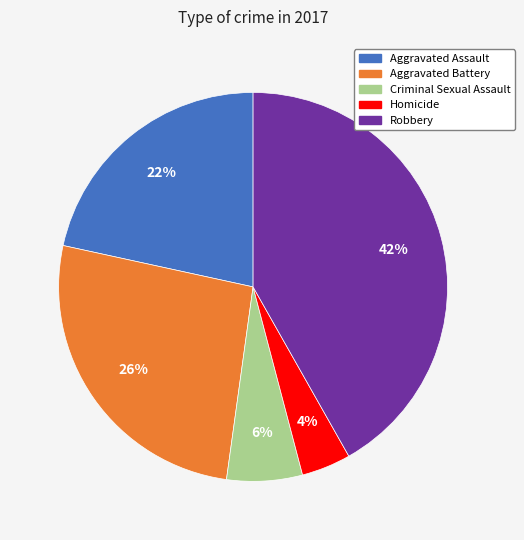

Is Aggravated Battery the majority of the pie?

No